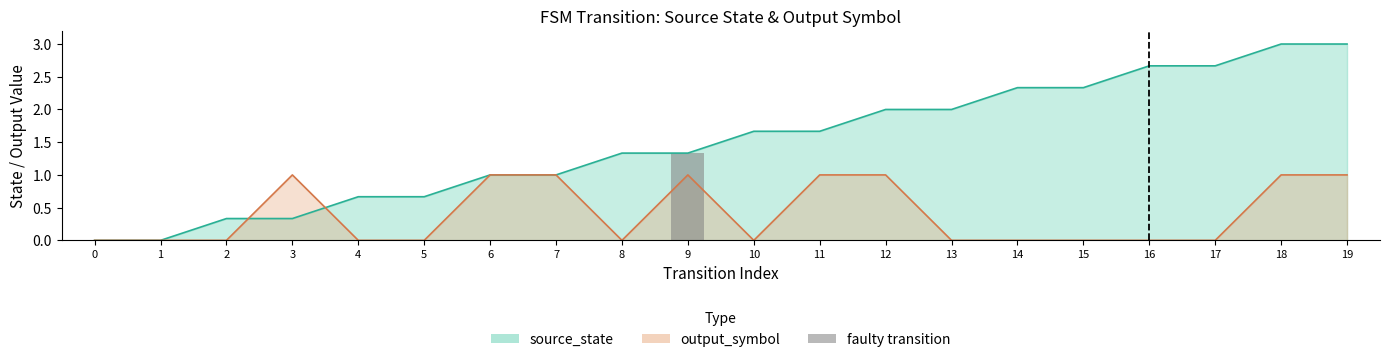

At which label does output_symbol reach its peak?

3